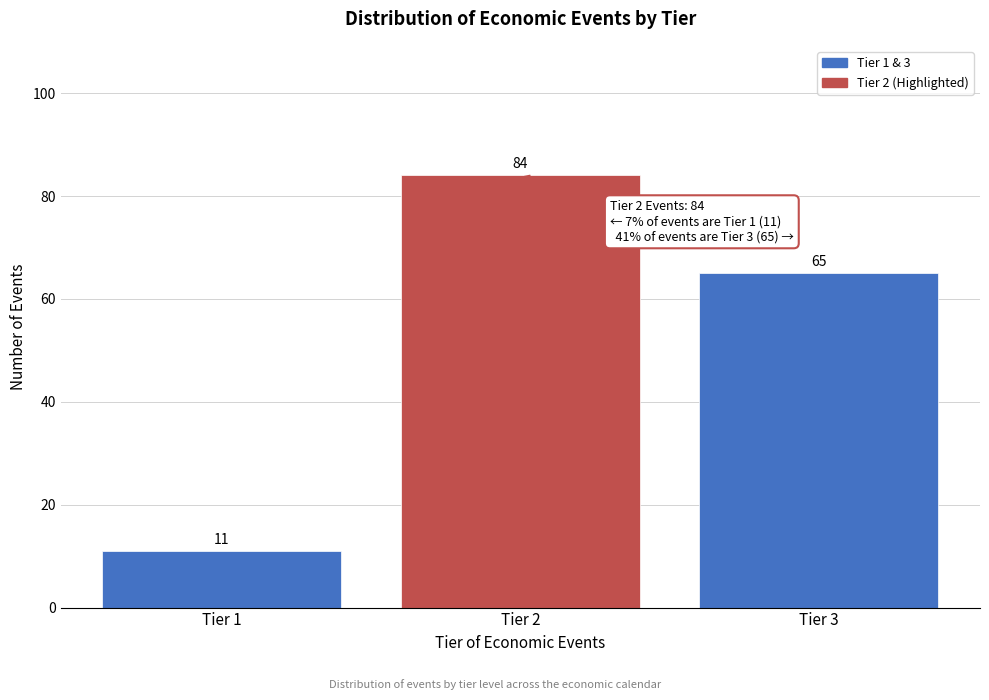

Reading left to right, extract all data points from this chart.

11	84	65